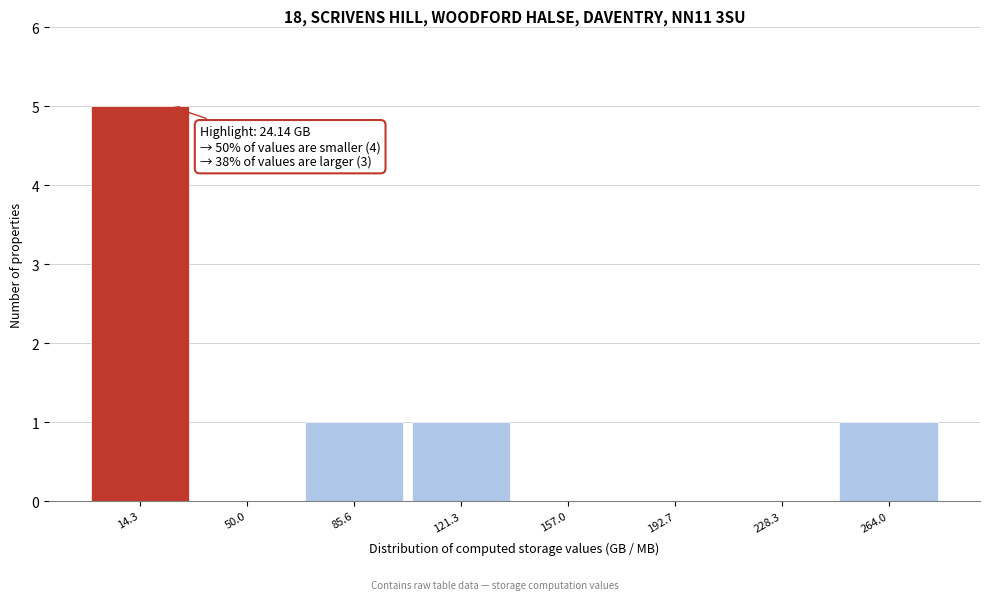

Over which range of the x-axis is the bar tallest?

-5 to 30